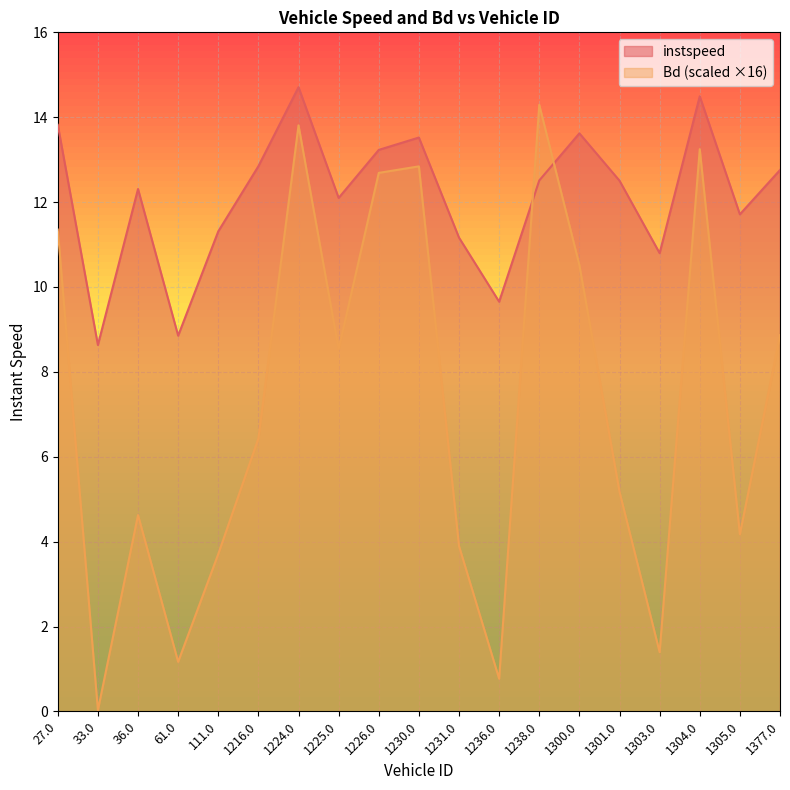

The value of instspeed at 61.0 is 8.9. True or false?

True